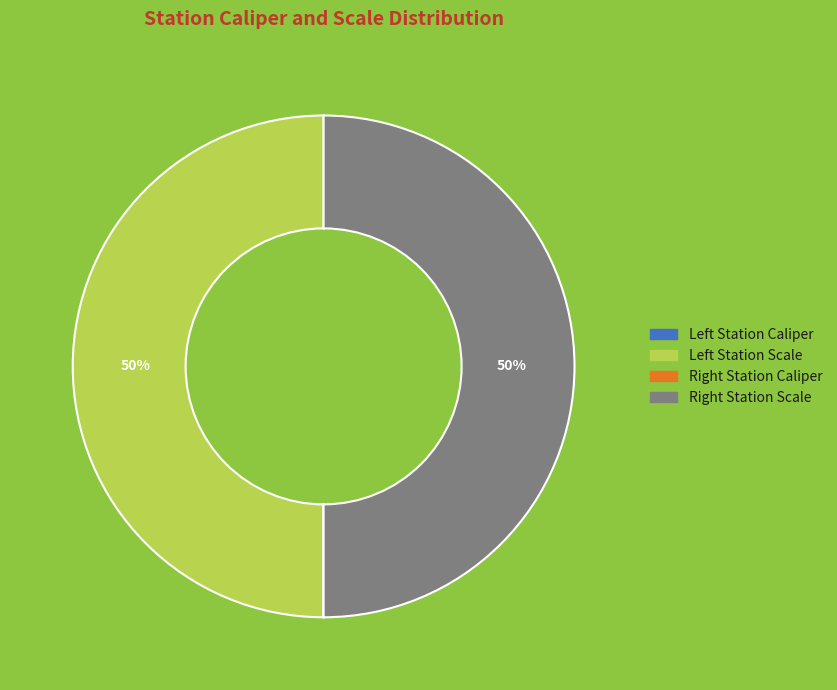

To the nearest percent, what is the difference between the largest and smallest slice percentages?

50%